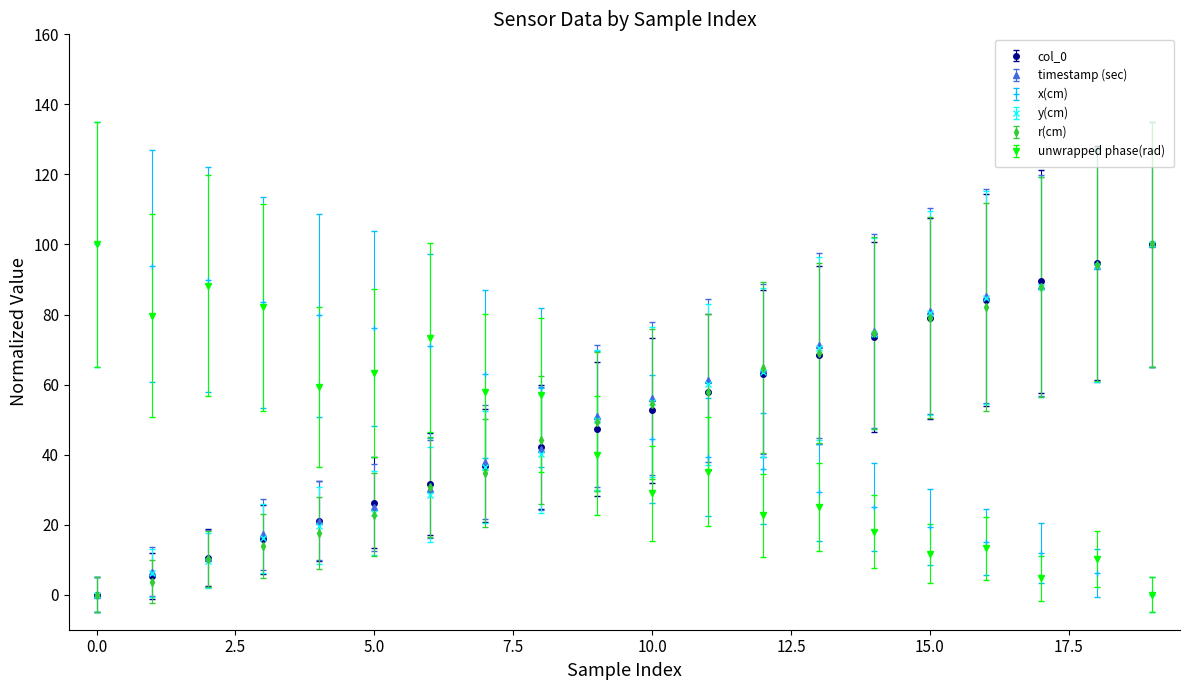

How many times do timestamp (sec) and unwrapped phase(rad) cross each other?

1